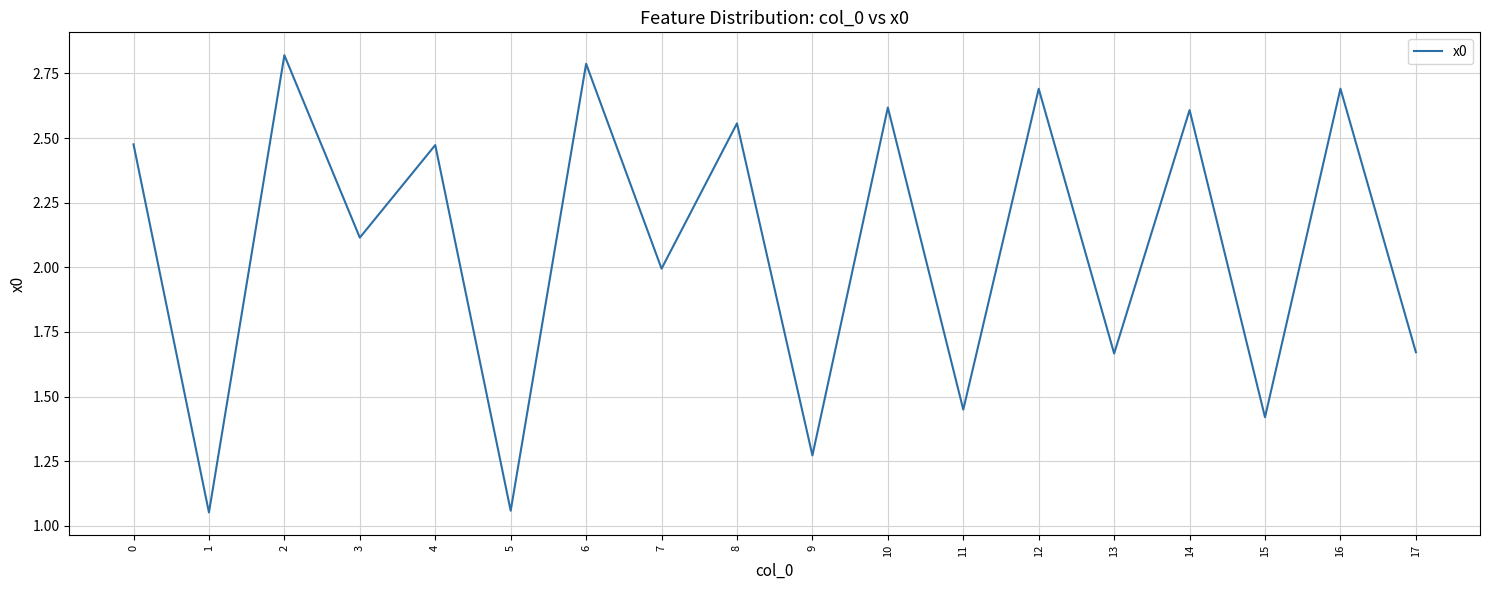

Is this an area chart (filled region under the line)?

No